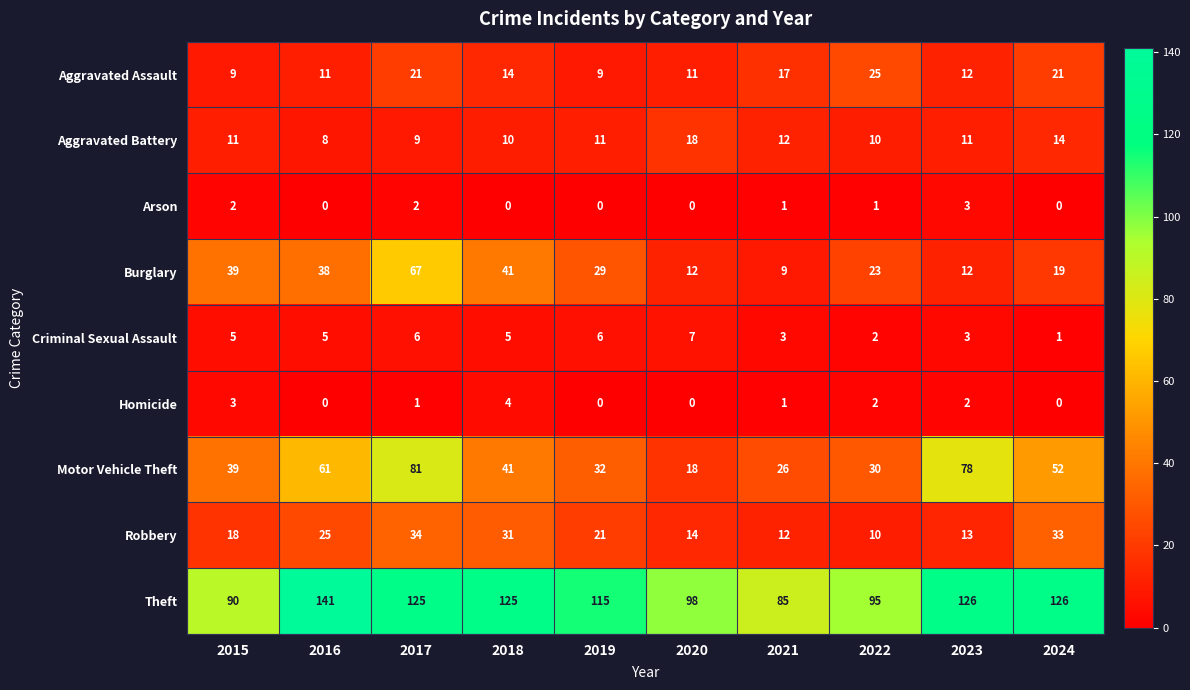

What is the greatest value displayed?

141